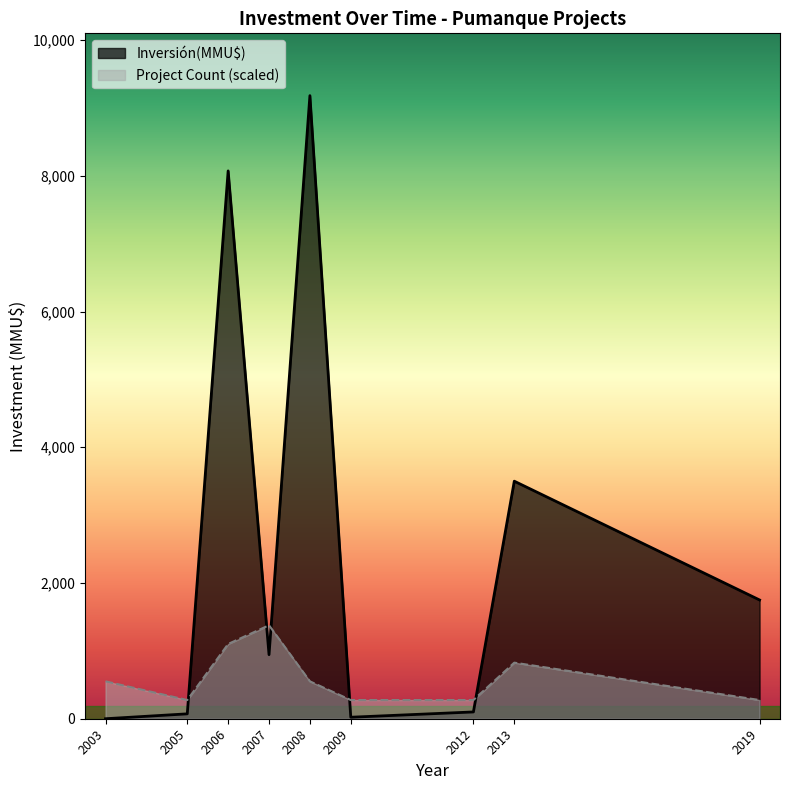

Does the chart display data point markers on the line(s)?

No